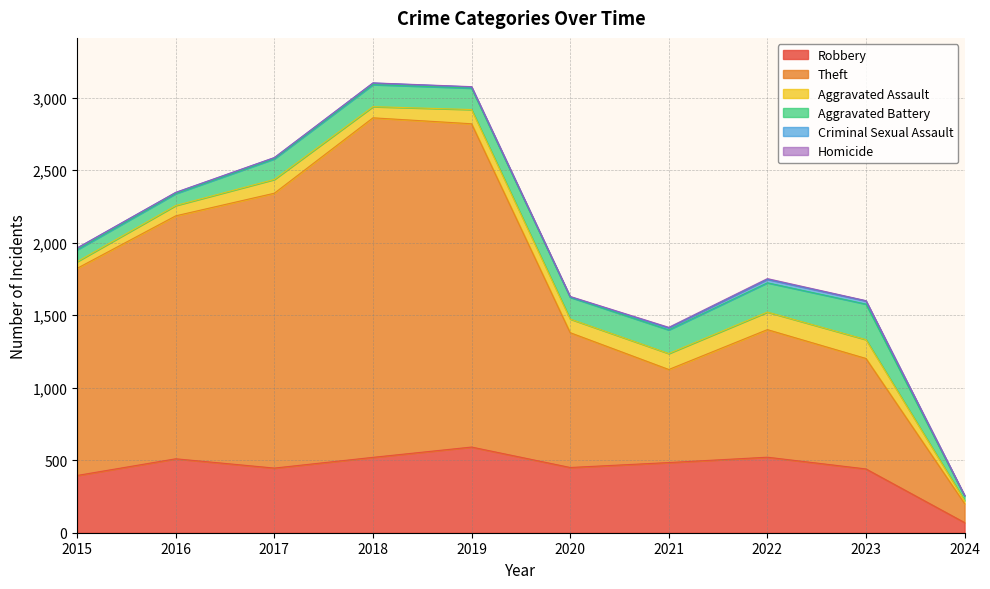

True or false: Aggravated Battery and Aggravated Assault cross at least once.

False